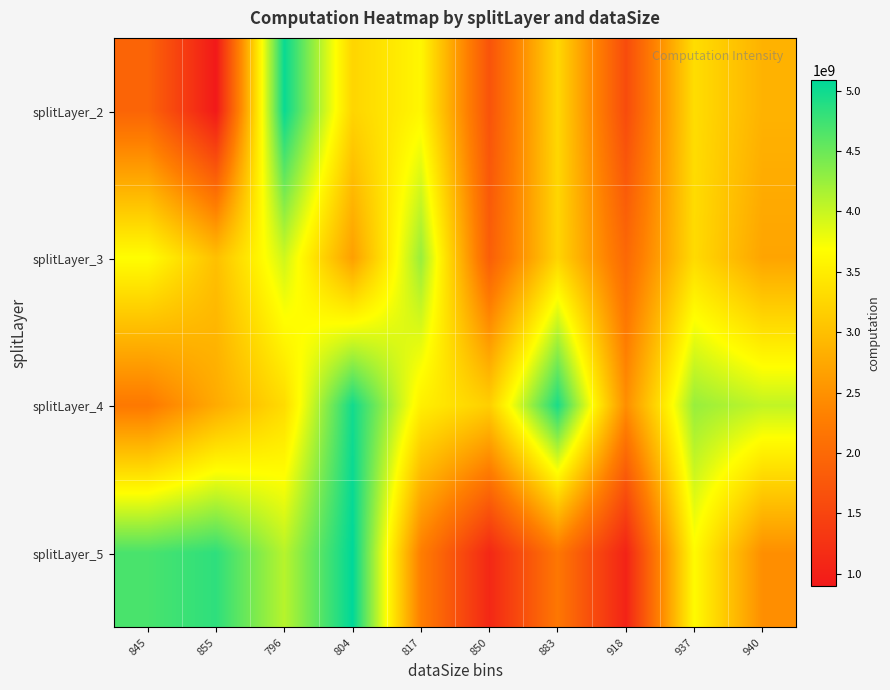

Reading left to right, what are all the values shown in this chart?

splitLayer_2: 845=1926483727.8	855=901142486.8	796=5038314661.0	804=3237809683.0	817=3602301290.6	850=1698084841.9	883=3273035344.8	918=1594785911.4	937=3327776722.6	940=2860227604.4
splitLayer_3: 845=3681449072.8	855=3008298392.5	796=3958346849.6	804=2650740515.5	817=4251845224.3	850=1850969063.8	883=3233757878.2	918=1990573089.3	937=3301163473.4	940=2704801672.2
splitLayer_4: 845=2209766382.7	855=2774755699.1	796=3309131876.5	804=4986592409.4	817=3527048236.1	850=3171347723.4	883=4940951348.2	918=2467881242.2	937=4255928643.9	940=4032714772.1
splitLayer_5: 845=4686360354.1	855=4831211503.4	796=4085943450.8	804=5089479023.3	817=2278787717.6	850=1100376811.9	883=2191491168.1	918=1042820118.8	937=3649159812.1	940=2467881242.2